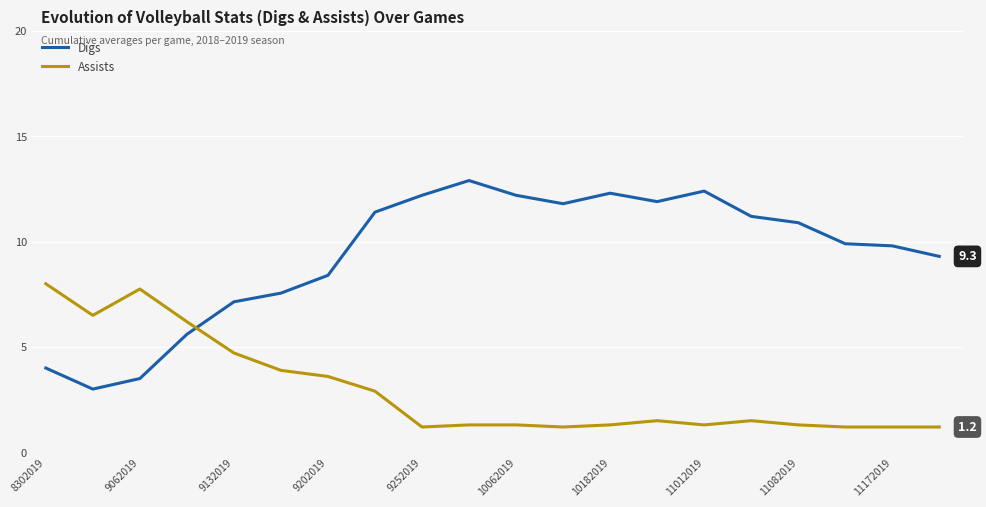

Which series has the largest range (max minus min)?

Digs